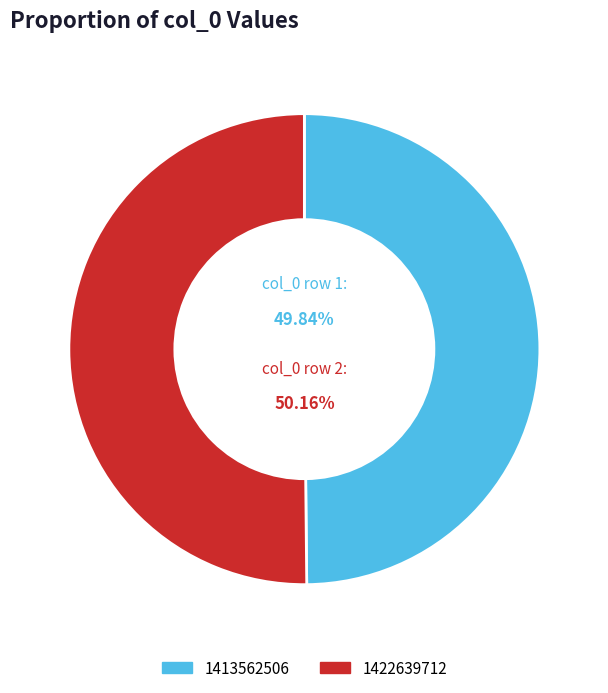

To the nearest percent, what is the average slice percentage?

50%